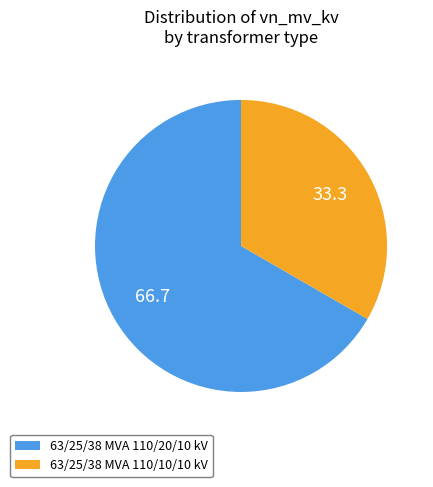

Combined, do 63/25/38 MVA 110/10/10 kV and 63/25/38 MVA 110/20/10 kV account for over 50%?

Yes